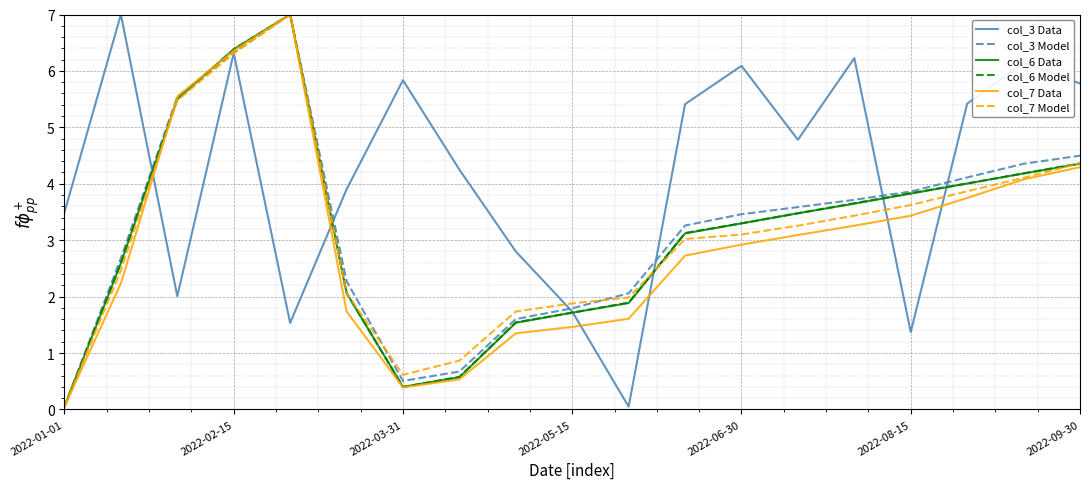

Does the chart display data point markers on the line(s)?

No